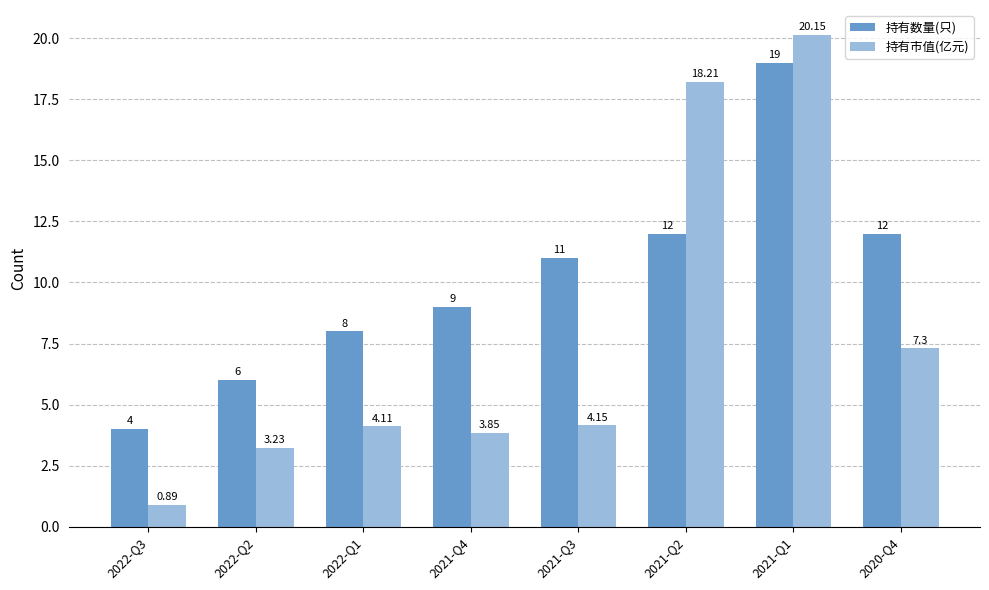

At which label is 持有市值(亿元) closest to 10?

2020-Q4